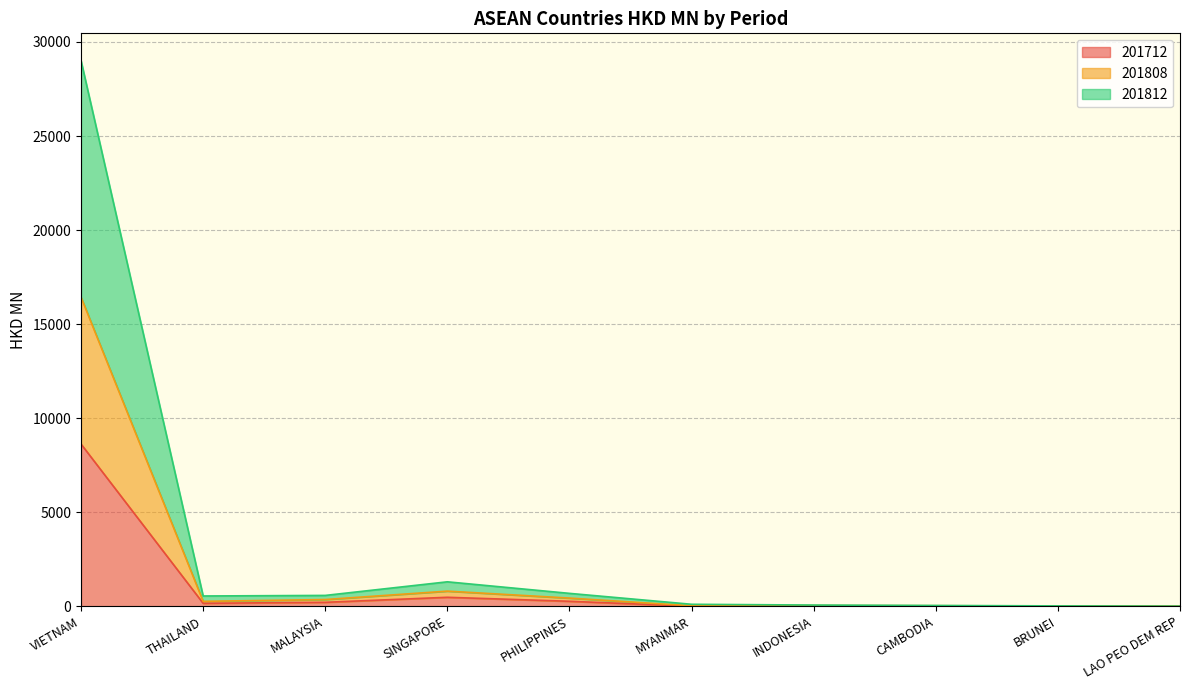

In 201712, how many points are higher than both neighbors (excluding endpoints)?

2